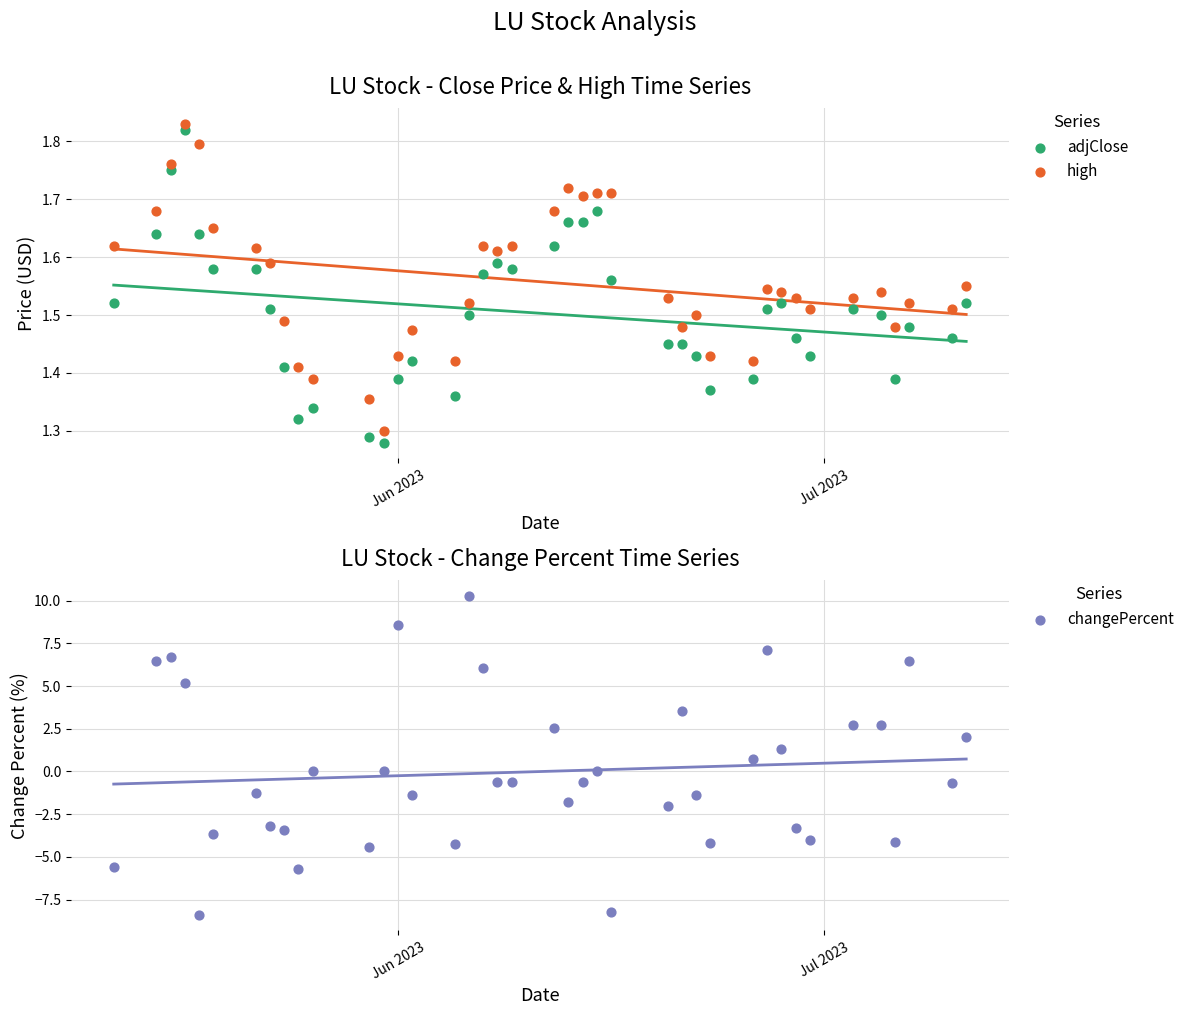

Which series has the widest spread of Y values?

changePercent